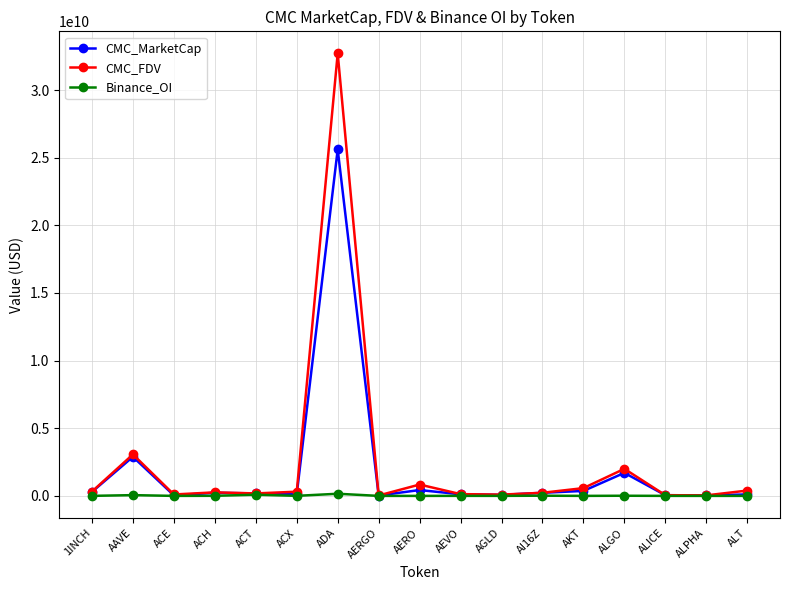

List the series in order of their peak value, highest first.

CMC_FDV, CMC_MarketCap, Binance_OI